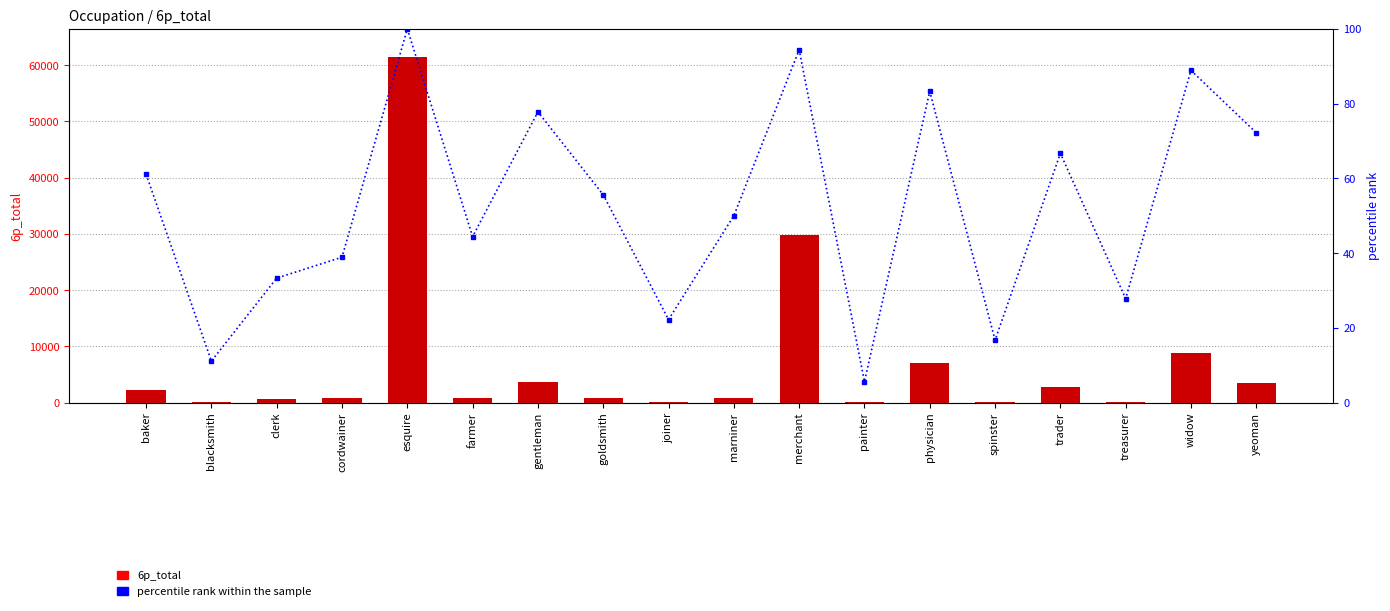

Which category has the highest value across all series?

esquire